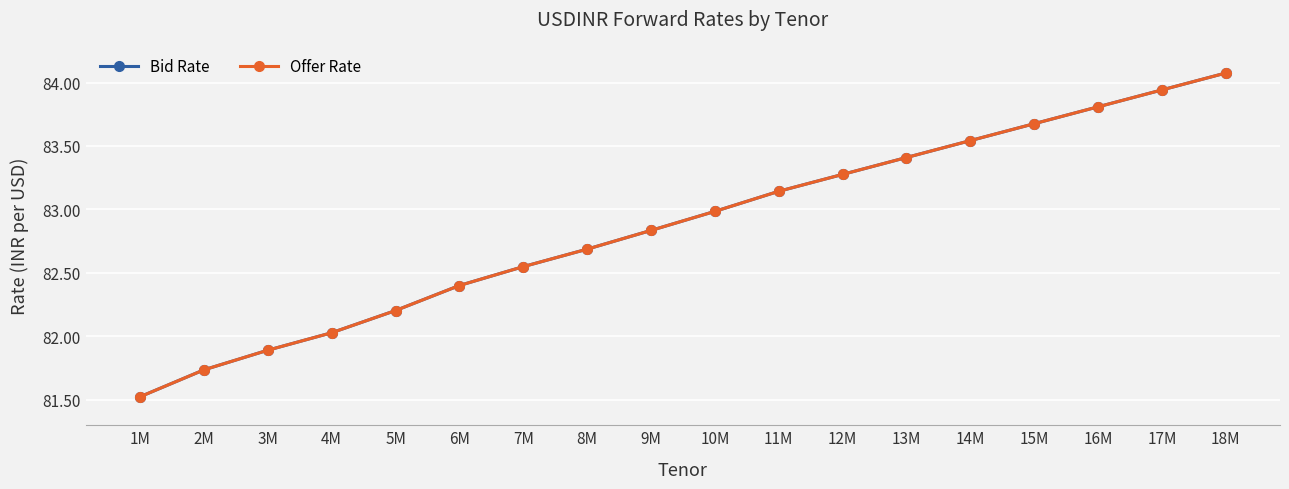

Is the value of Bid Rate at 13M greater than the value of Offer Rate at 12M?

Yes